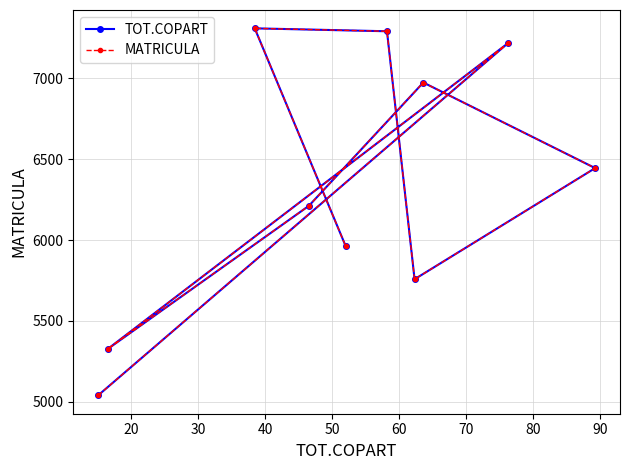

Which series has the largest range (max minus min)?

TOT.COPART